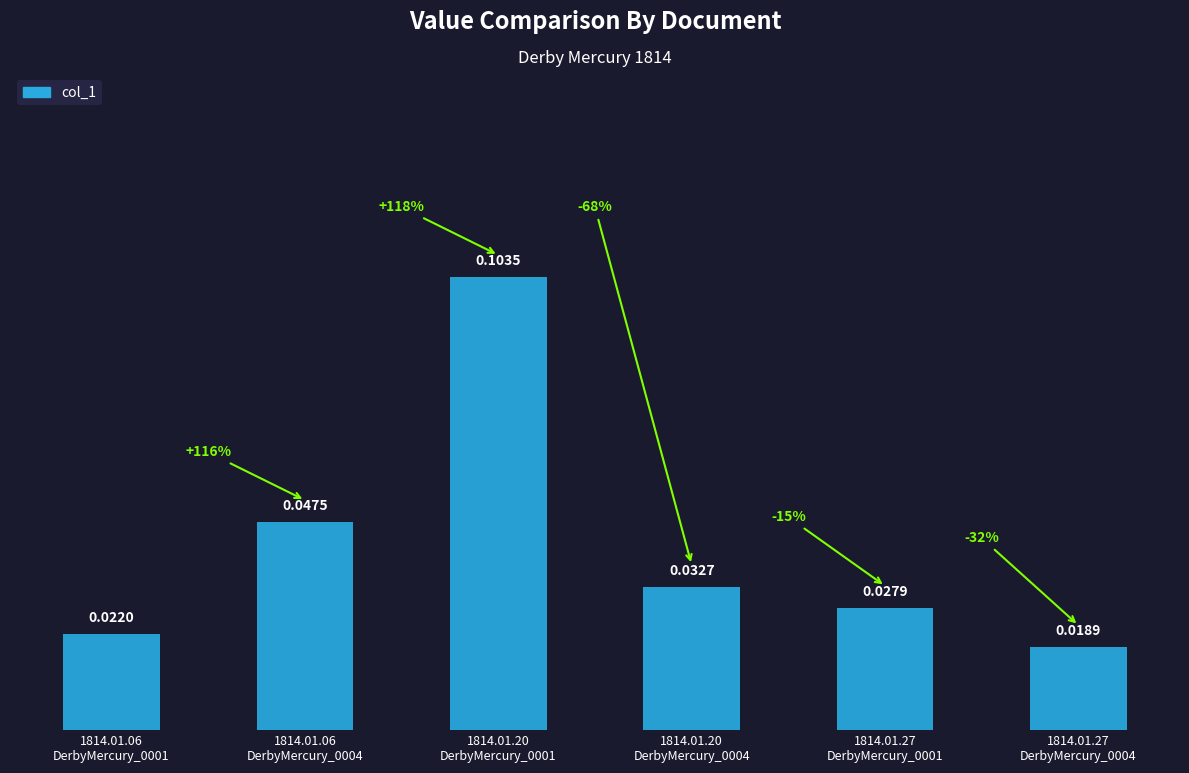

Are the bars grouped side by side (vs. stacked)?

No